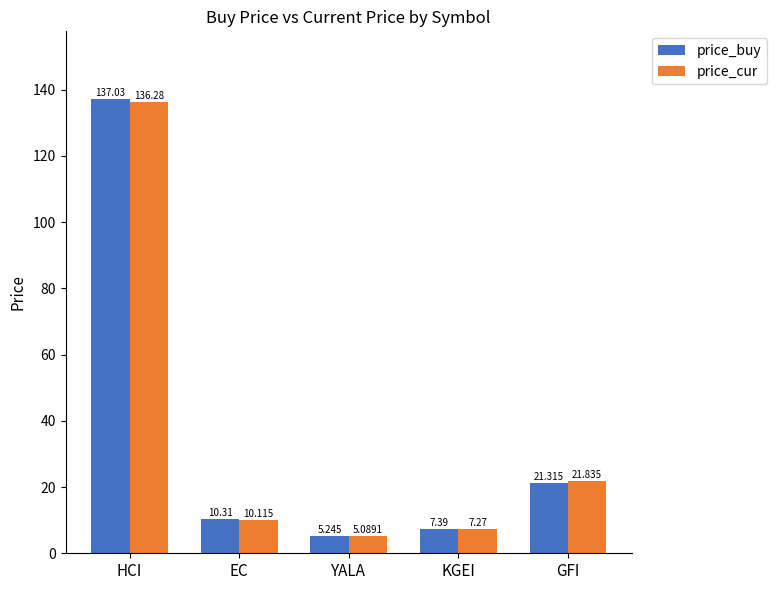

How many data points in price_cur are less than 10?

2